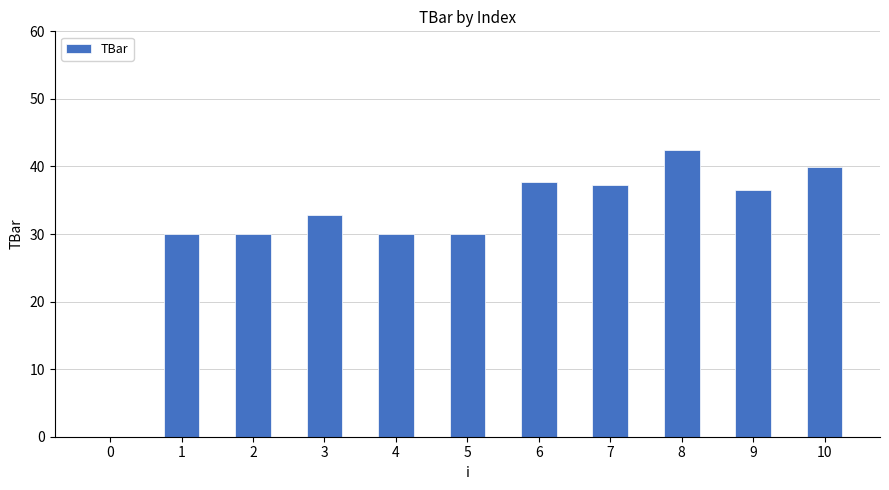

What is the change in value from 1 to 10?

+10.0